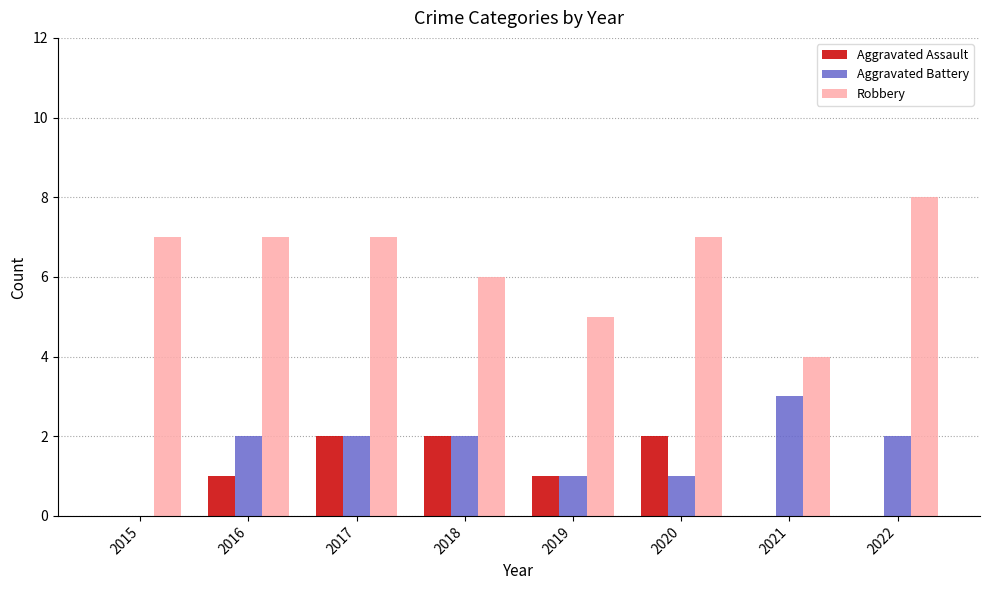

What is the sum of the Robbery values at 2020 and 2022?

15